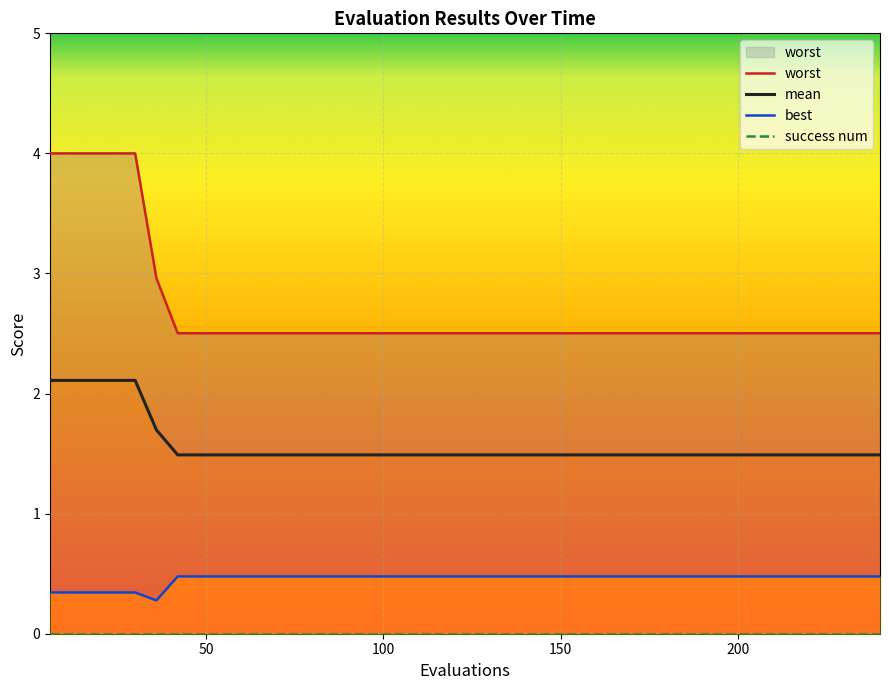

True or false: worst has more than 0 points higher than both neighbors.

False